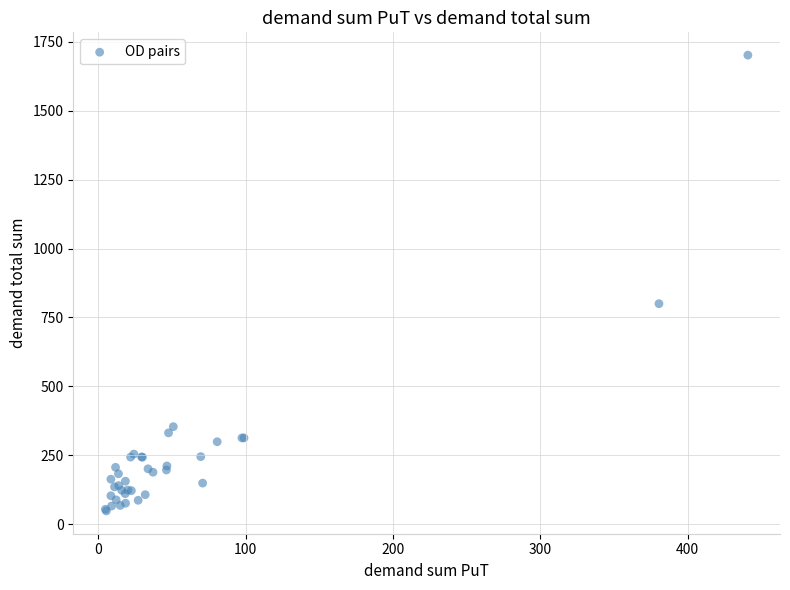

What Y value in the scatter plot is closest to 874?

800.0